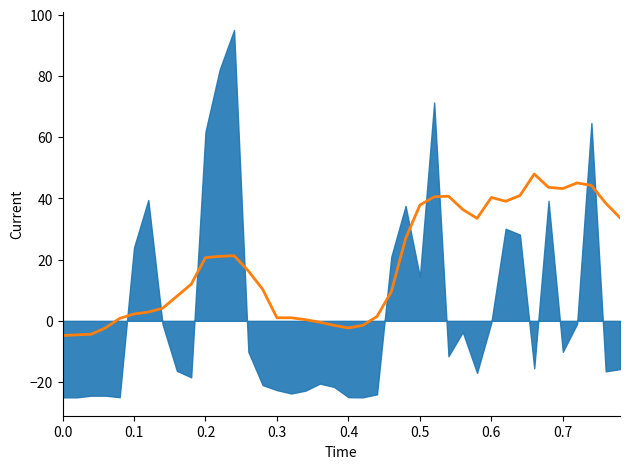

At which category does the data reach its first local valley?

0.4